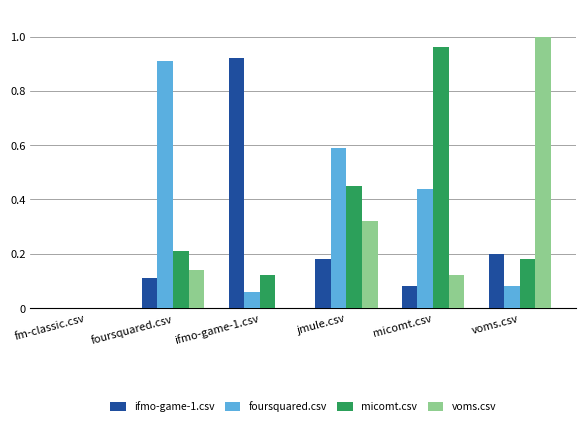

True or false: ifmo-game-1.csv has a value of 0.1 at micomt.csv.

True